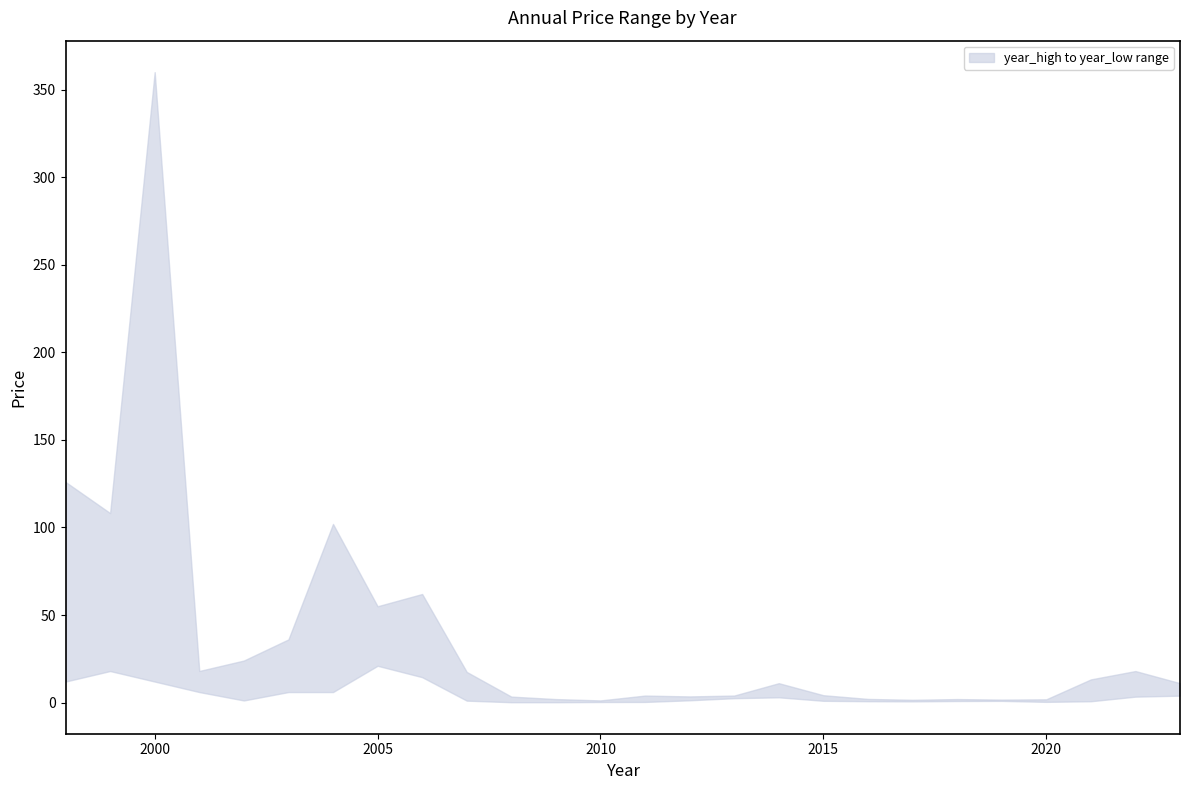

What is the lowest value of the year_high series?

1.2